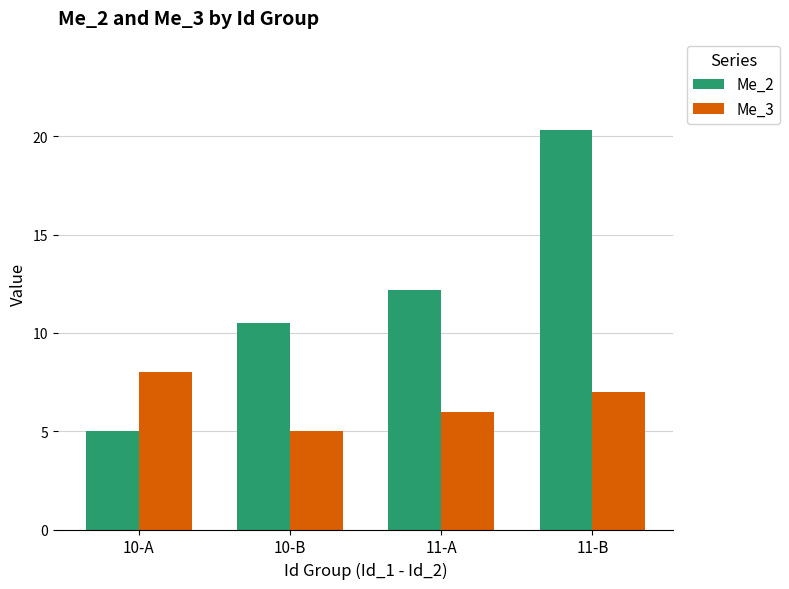

What is the approximate value of Me_3 at 11-A?

6.0